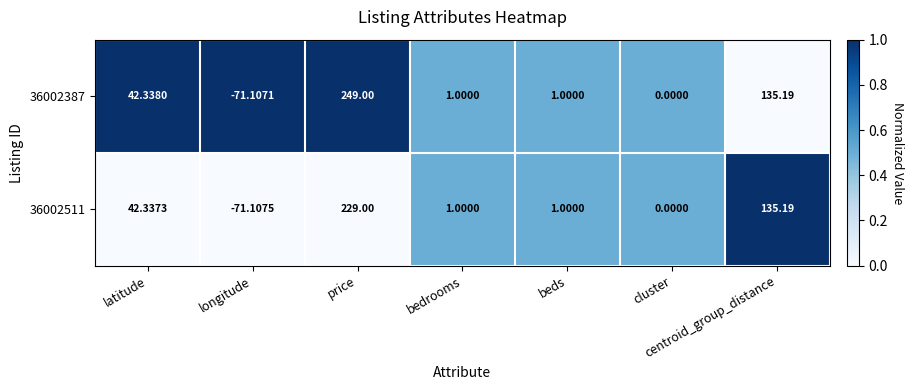

Is the value of 36002511 at latitude greater than the value of 36002387 at latitude?

No